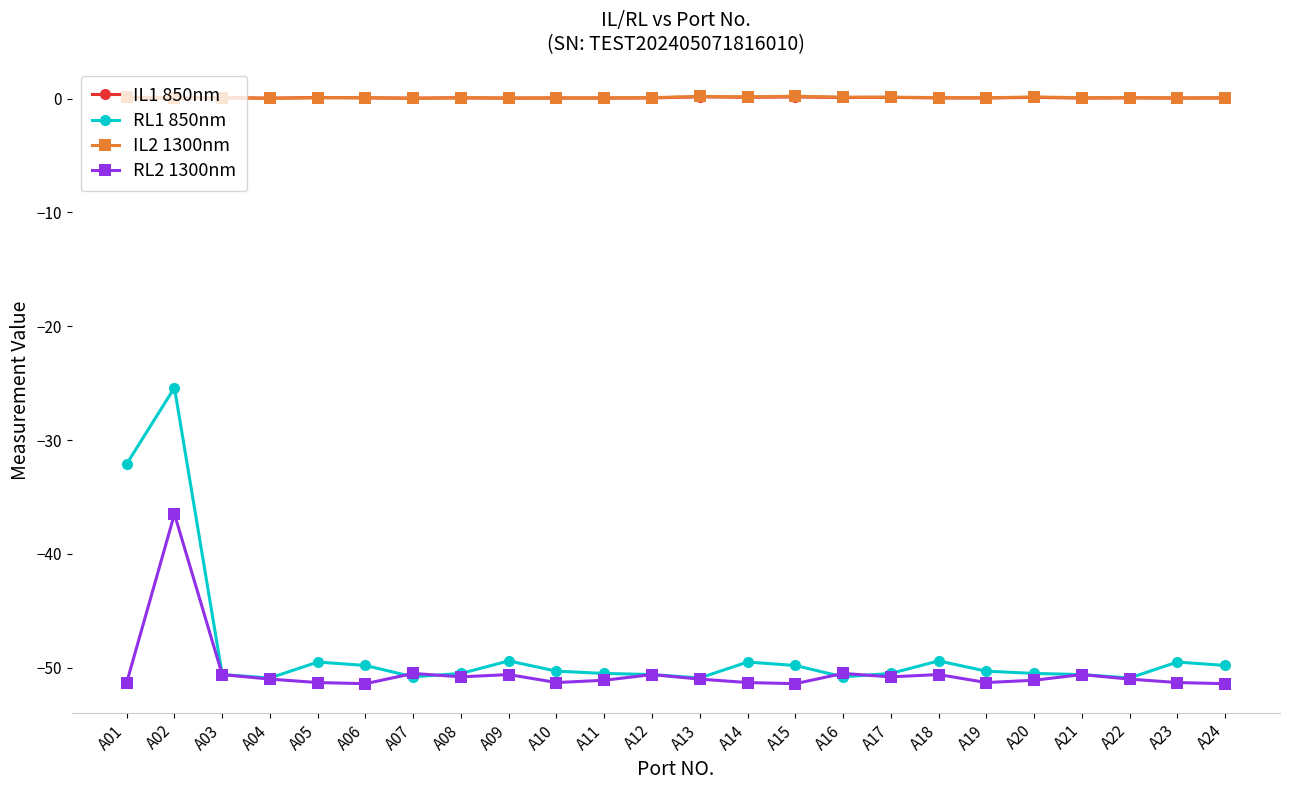

What is the value of the RL1 850nm point at the 22nd from the left?

-50.9